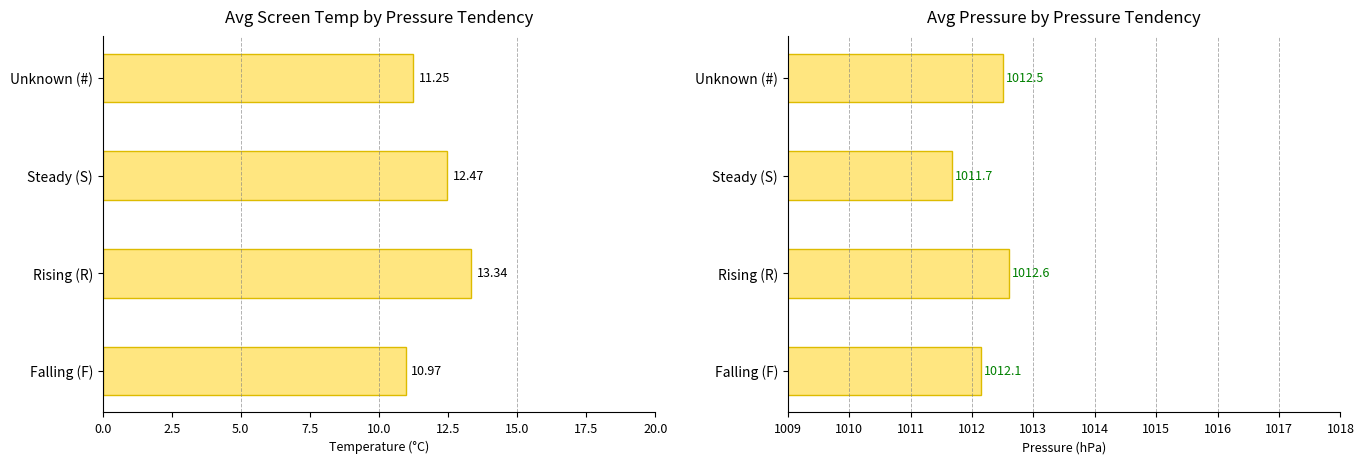

How many values in the Avg Screen Temperature series are below 12?

2